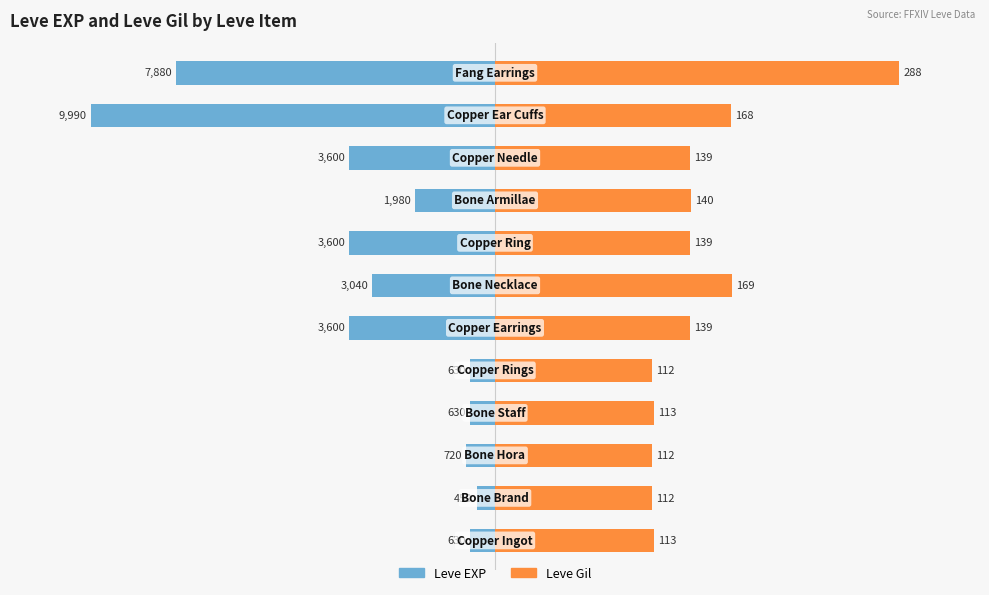

How many data points does each series have?

12